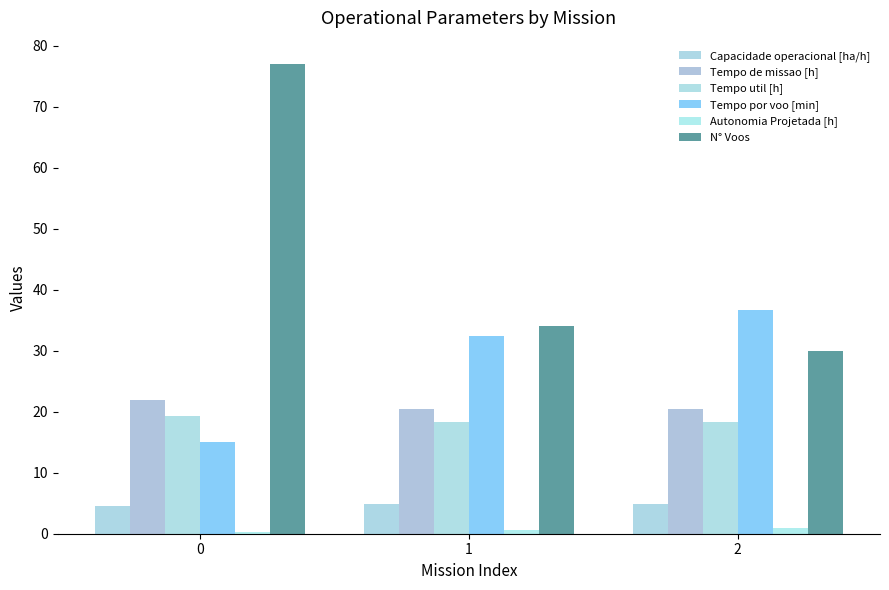

The Capacidade operacional [ha/h] series shows 4.9 at 1. True or false?

True